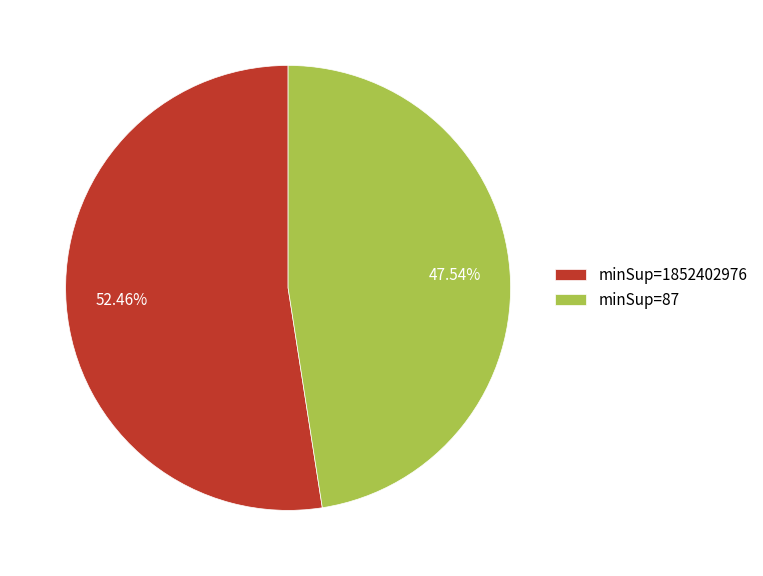

Rank the categories by value from lowest to highest.

minSup=87, minSup=1852402976